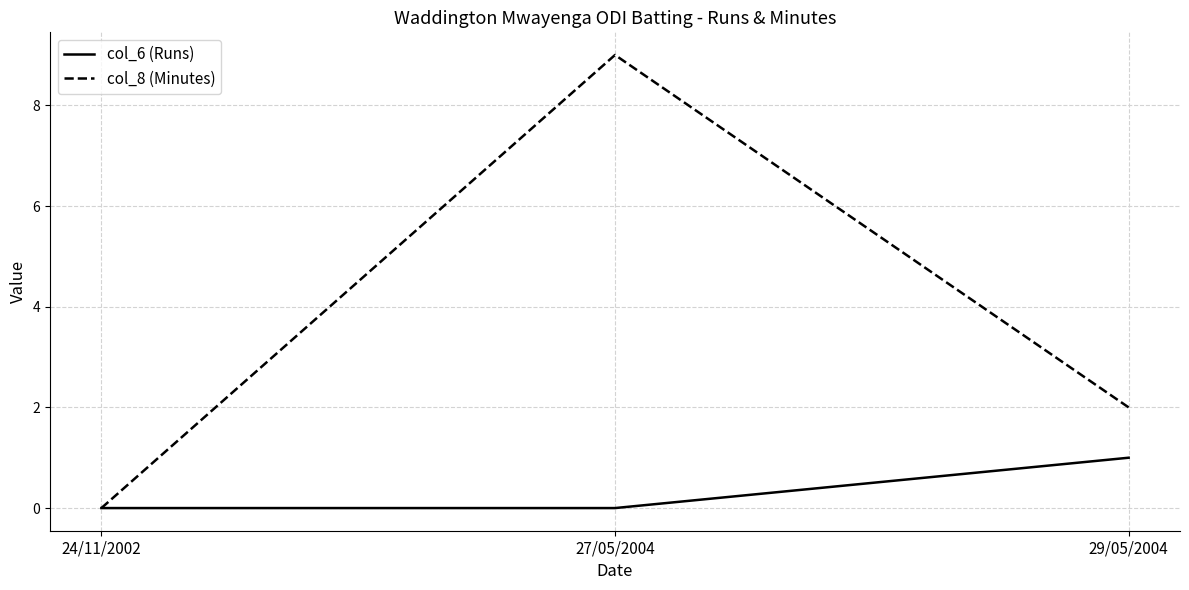

At 27/05/2004, list the series in order from largest to smallest.

col_8 (Minutes), col_6 (Runs)